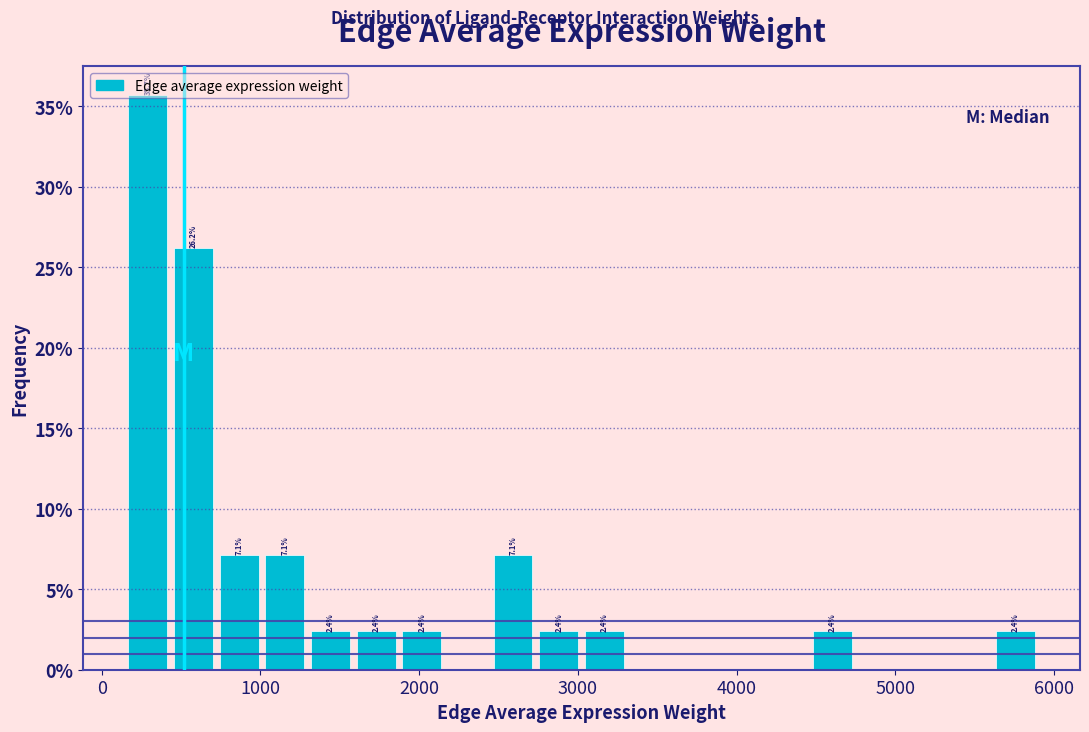

Around what value on the x-axis is the tallest bar? Give the approximate position of its centre, as read against the axis.

300